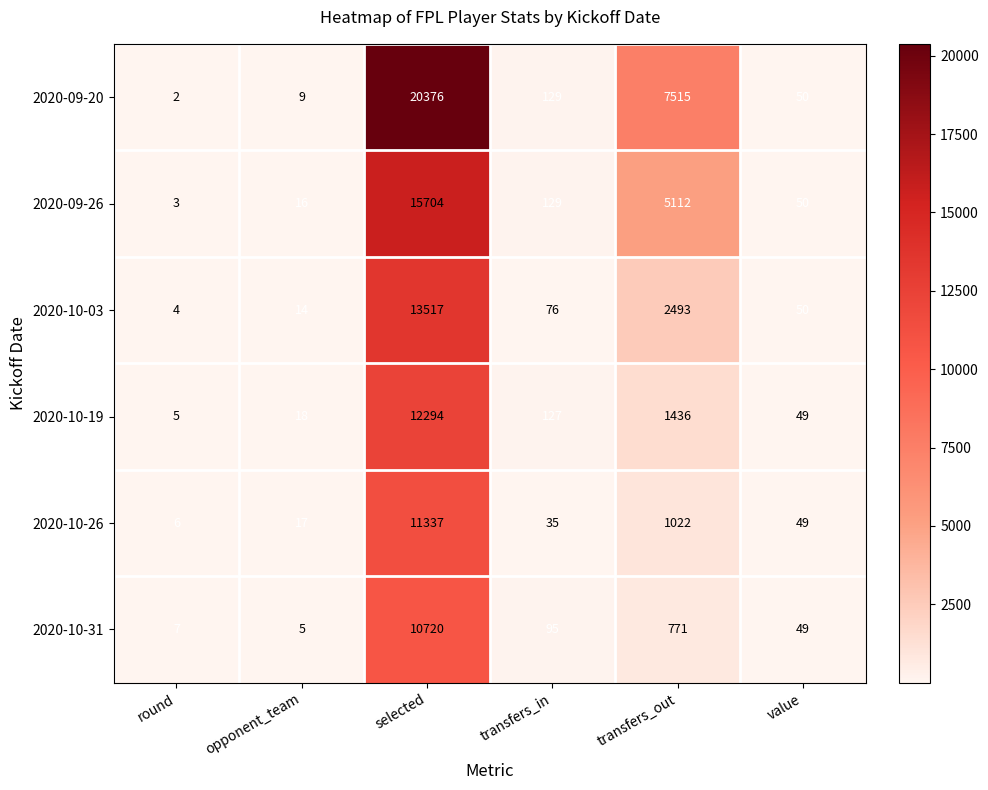

Is it true that 2020-10-31 equals 1 at opponent_team?

False